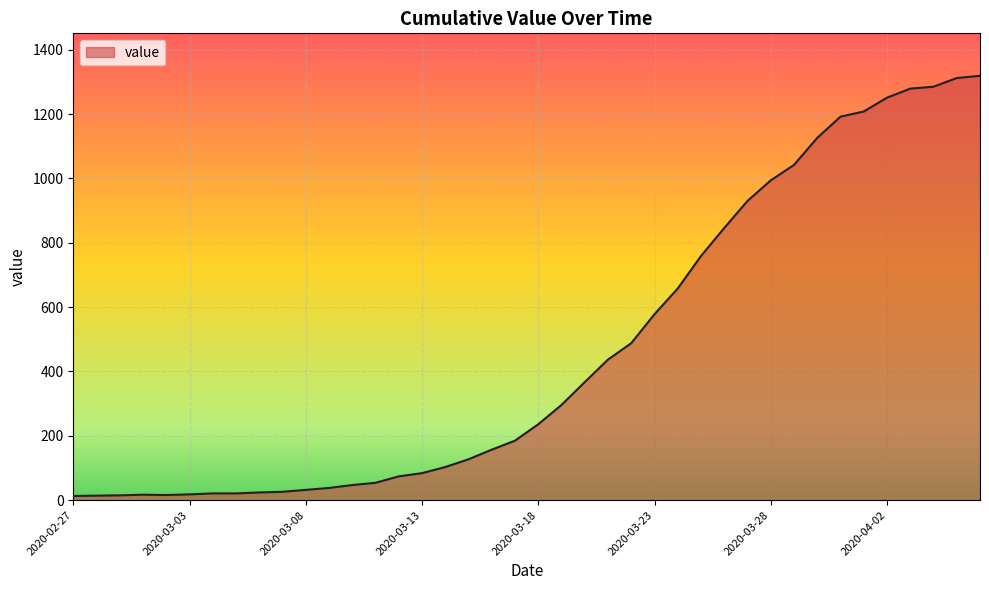

What is the maximum value shown in the chart?

1319